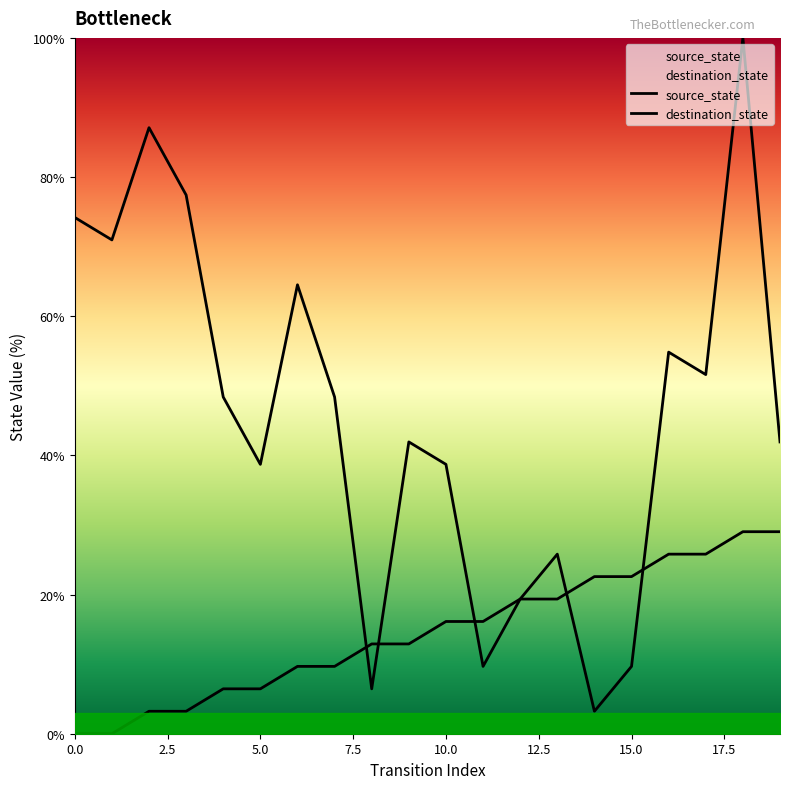

What is the difference between the maximum and second lowest values in the destination_state series?

93.5